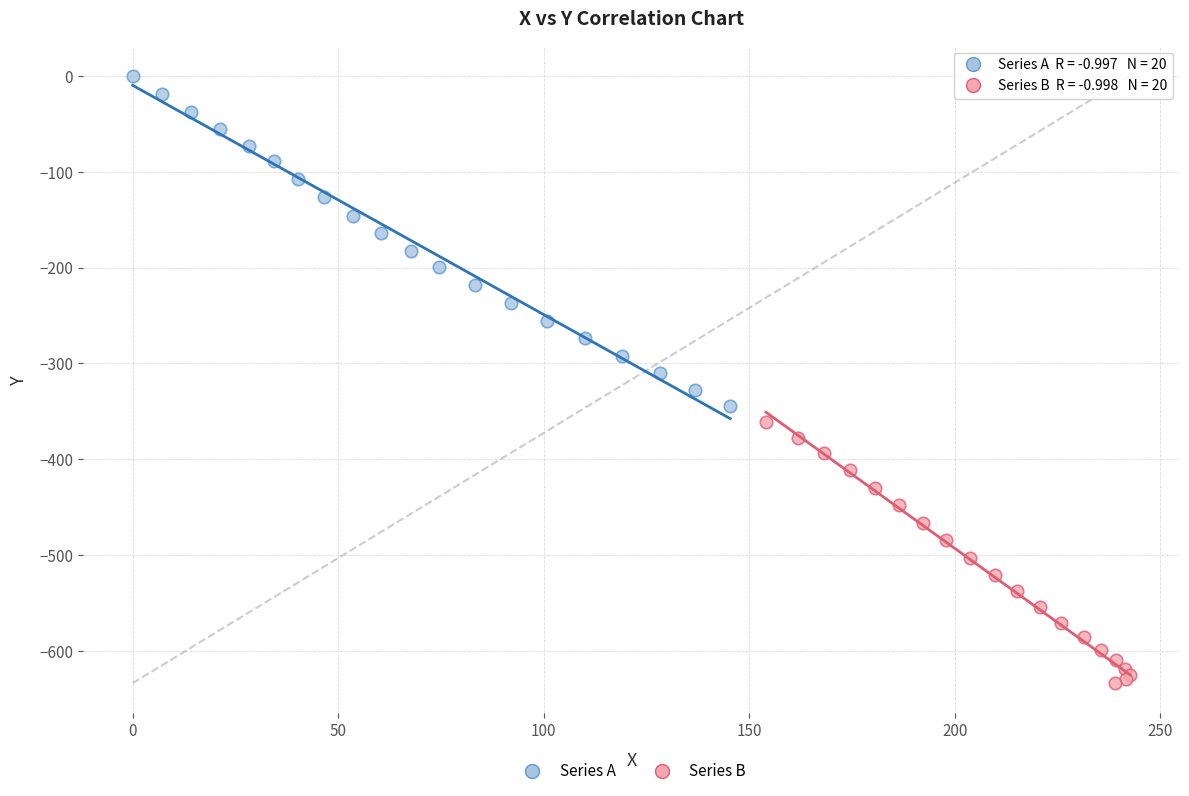

Which series has the largest Y range (max minus min)?

Series A